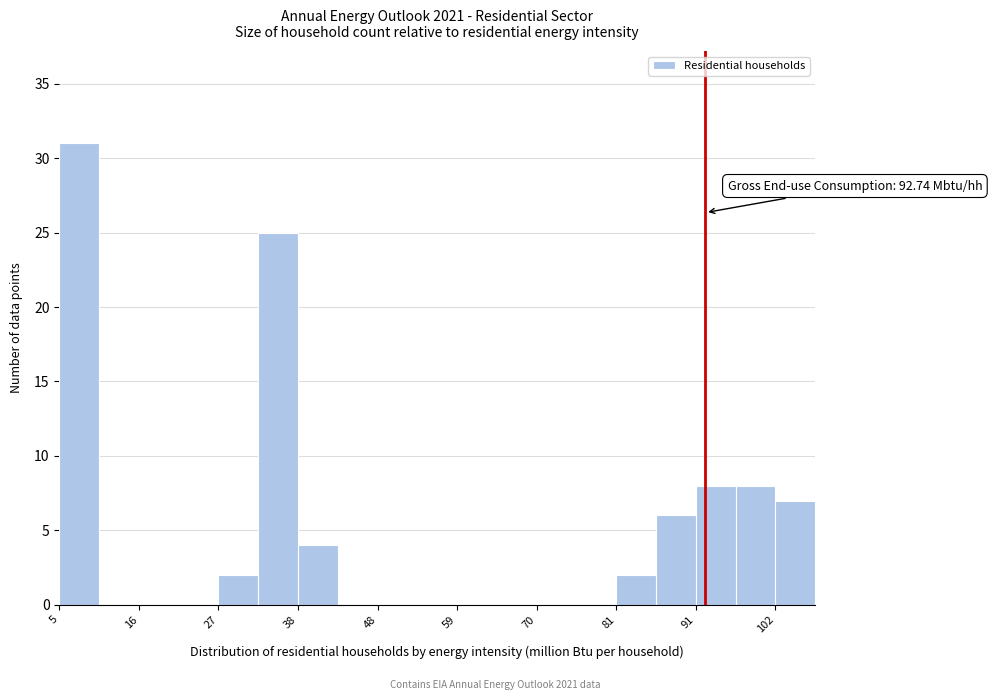

Read against the x-axis, roughly where is the centre of the tallest bar?

8